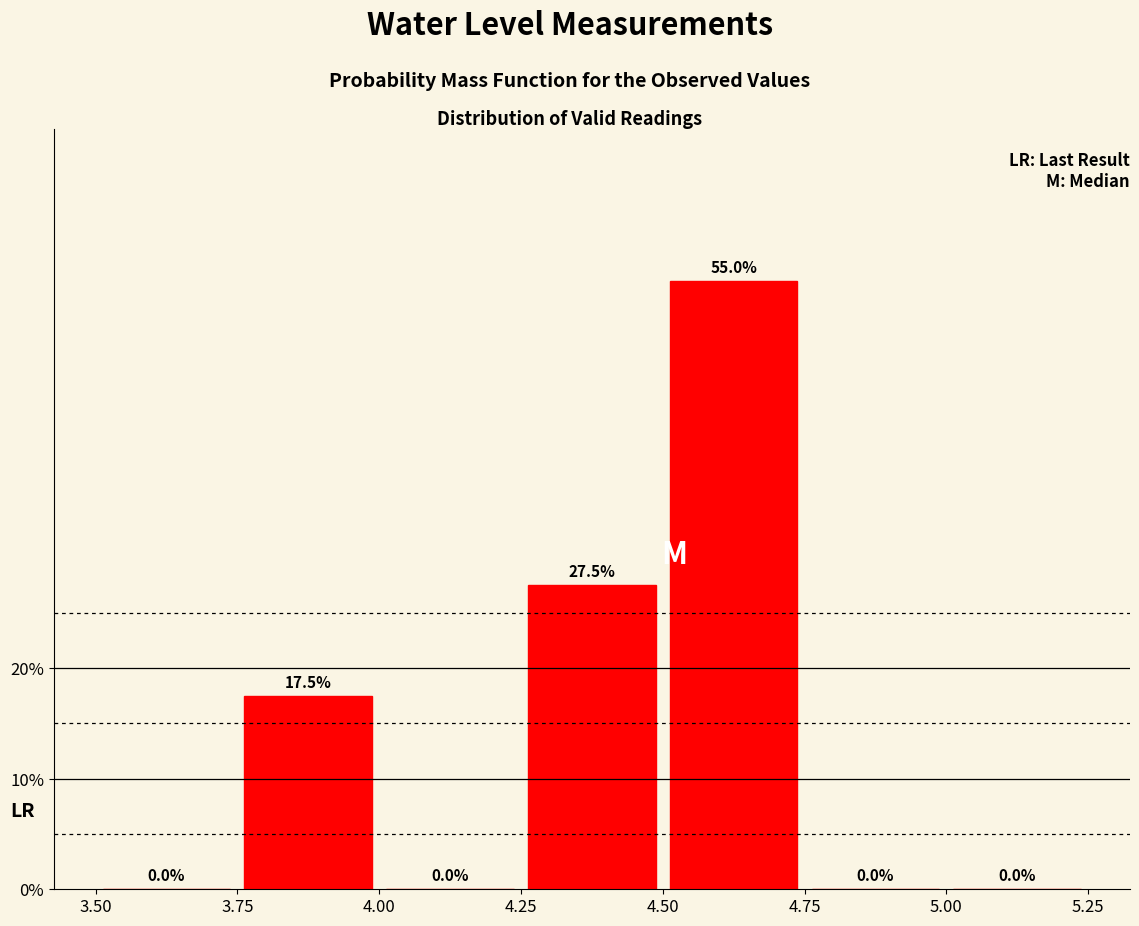

Over which range of the x-axis is the bar tallest?

4.50 to 4.75